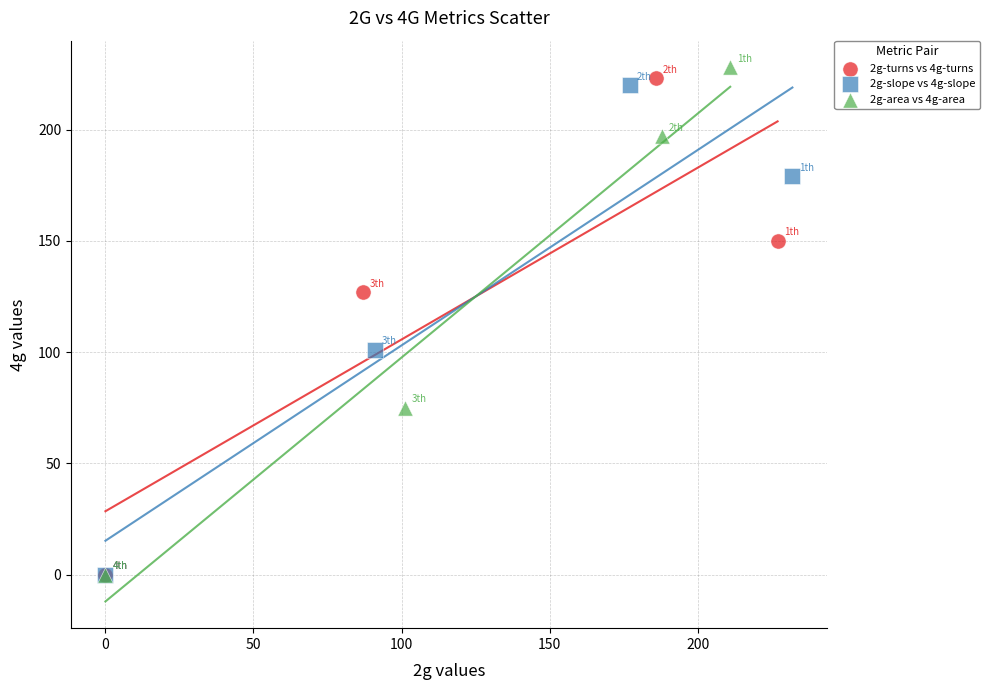

What are all the series names shown in the legend?

2g-turns vs 4g-turns, 2g-slope vs 4g-slope, 2g-area vs 4g-area